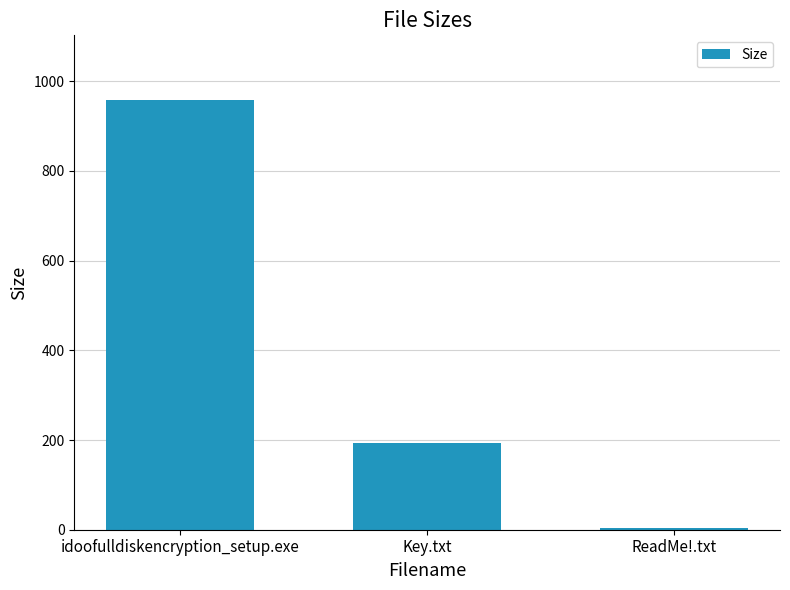

Reading left to right, extract all data points from this chart.

idoofulldiskencryption_setup.exe=958.4	Key.txt=194.0	ReadMe!.txt=3.0